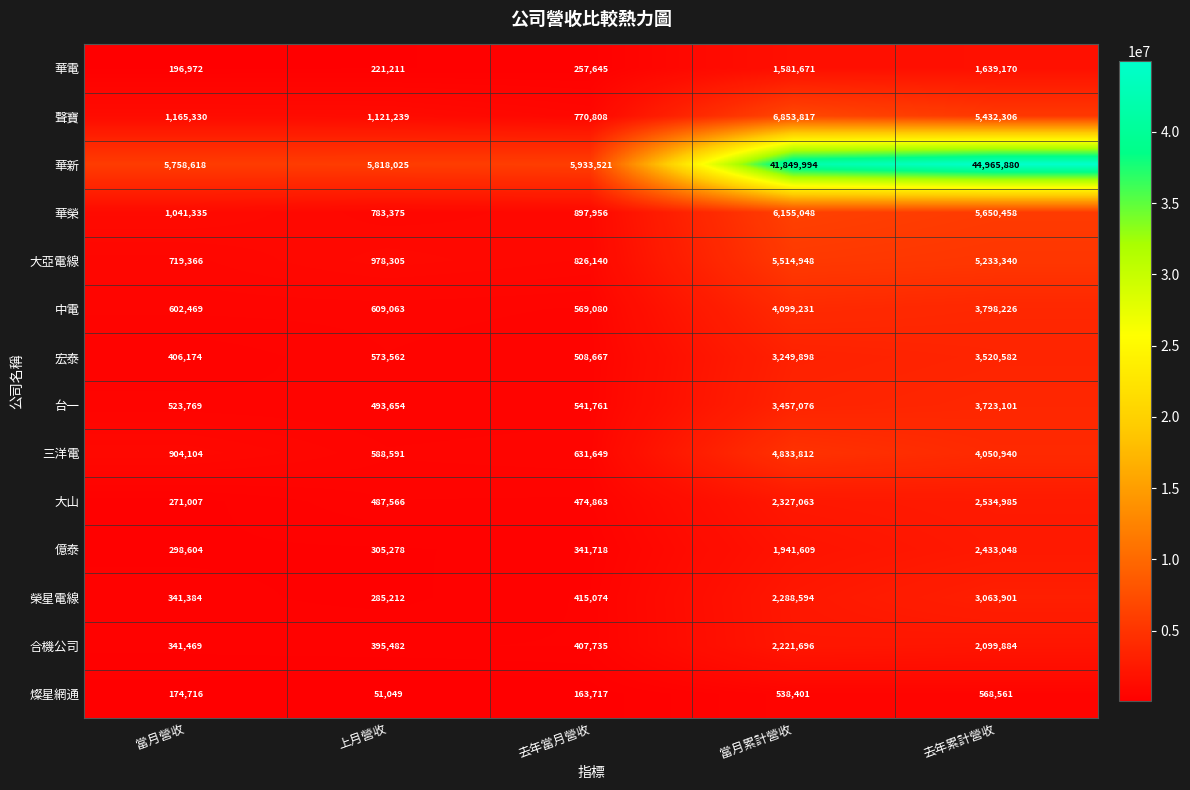

The 三洋電 series shows 2649365 at 當月累計營收. True or false?

False